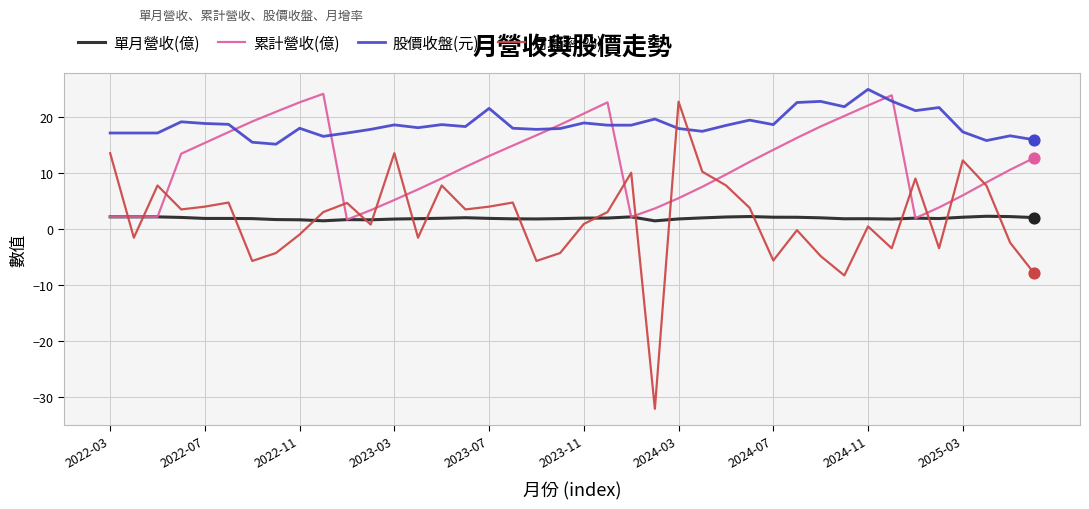

Which series has the largest total across all categories?

股價收盤(元)